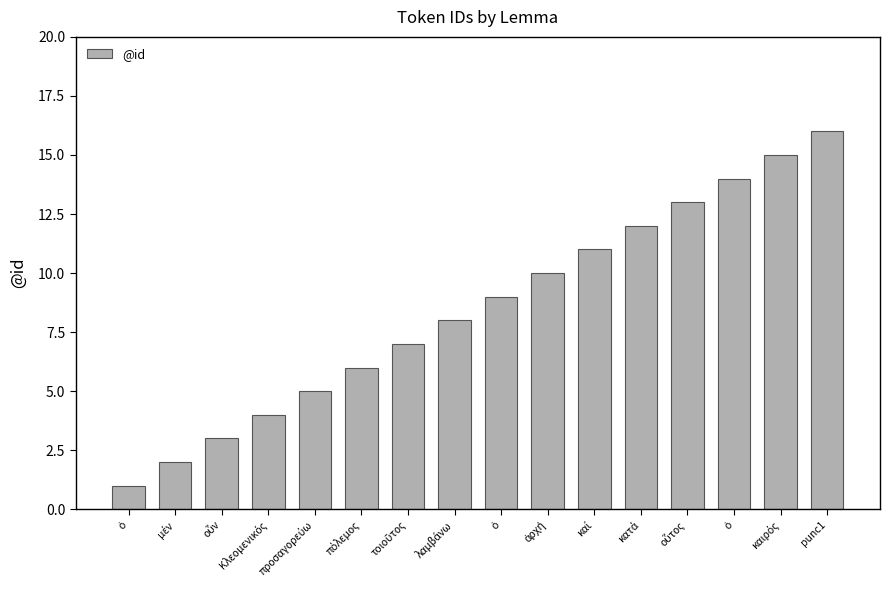

What is the difference between the values at ὁ and ἀρχή?

4